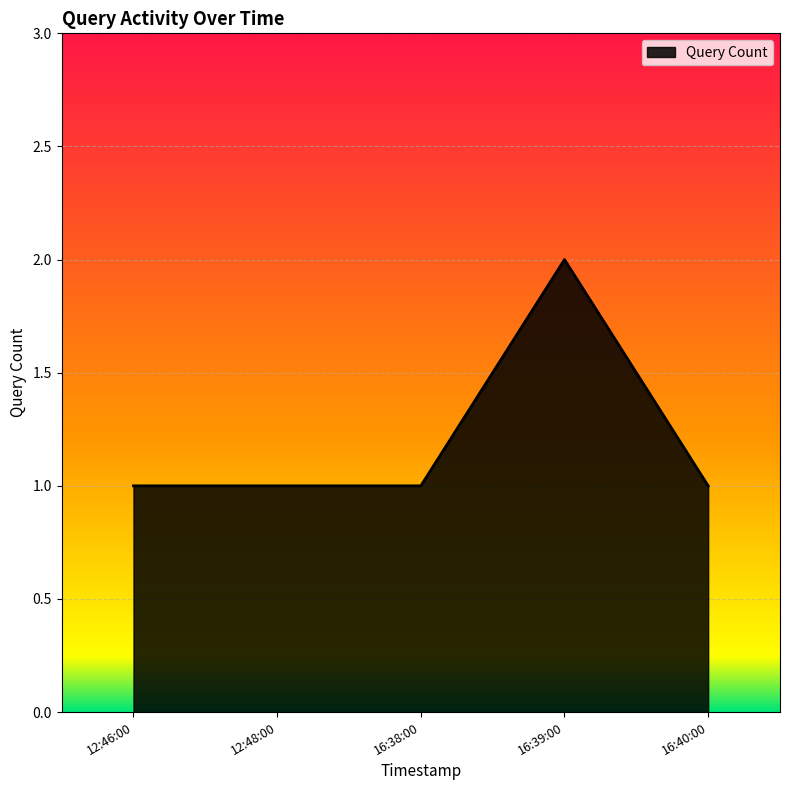

What position from the left is 12:48:00?

2